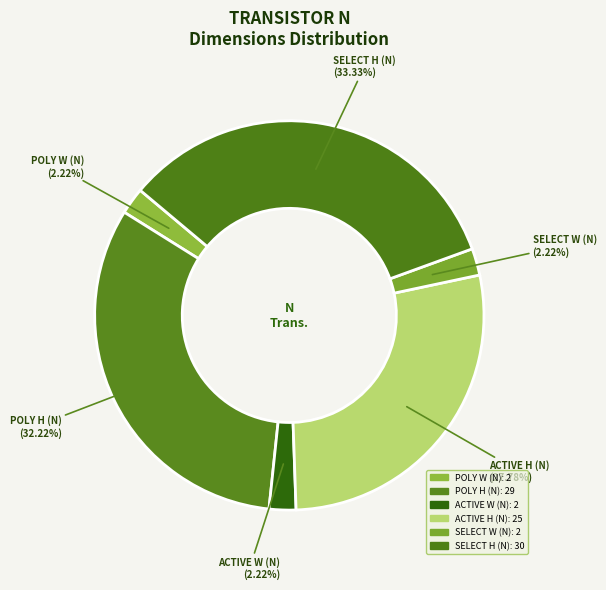

Is there a majority slice in this chart?

No